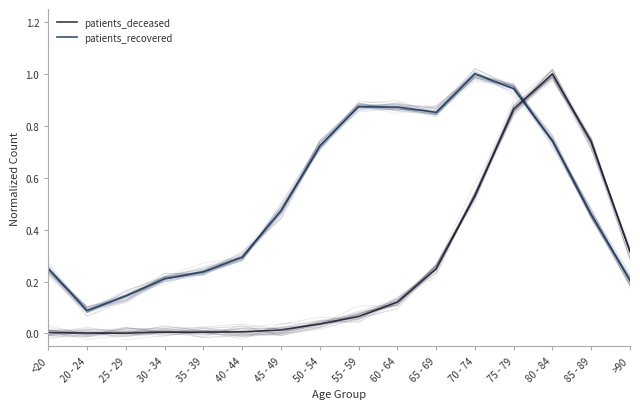

Which category has the highest value in the patients_recovered series?

70 - 74